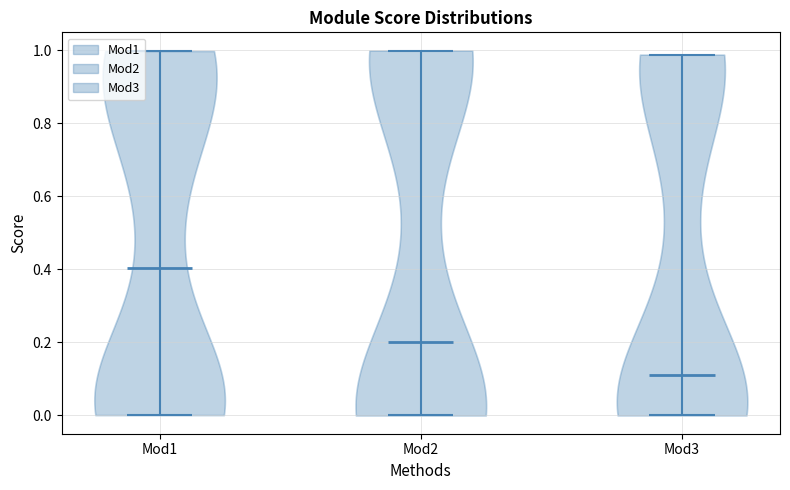

Which violin has the highest median line?

Mod1